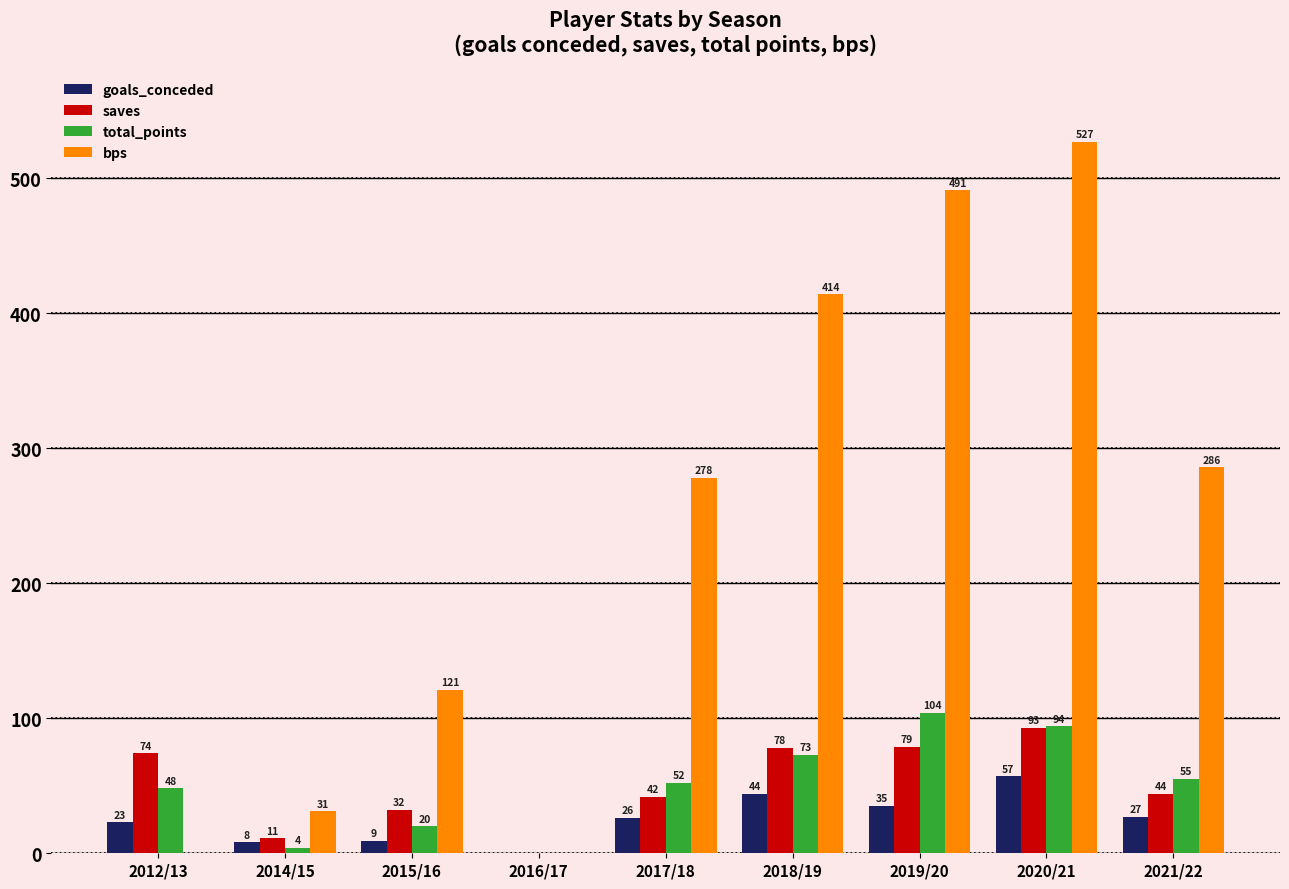

Which series changed the most between 2014/15 and 2020/21?

bps